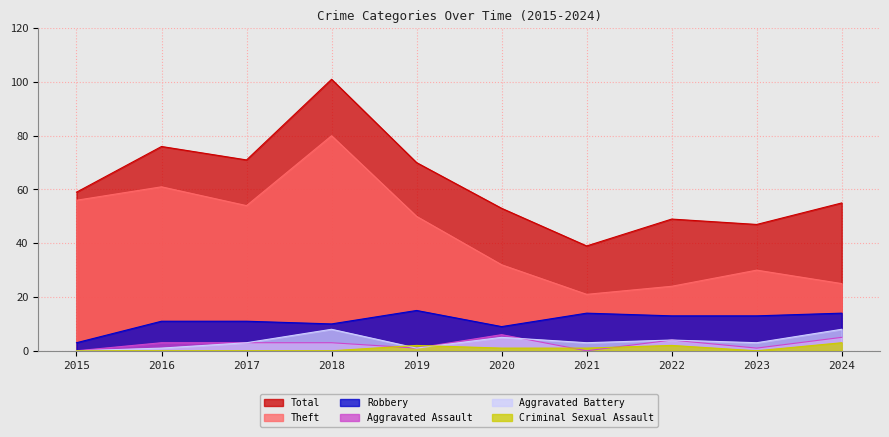

Between 2015 and 2020, which series saw the biggest shift?

Theft